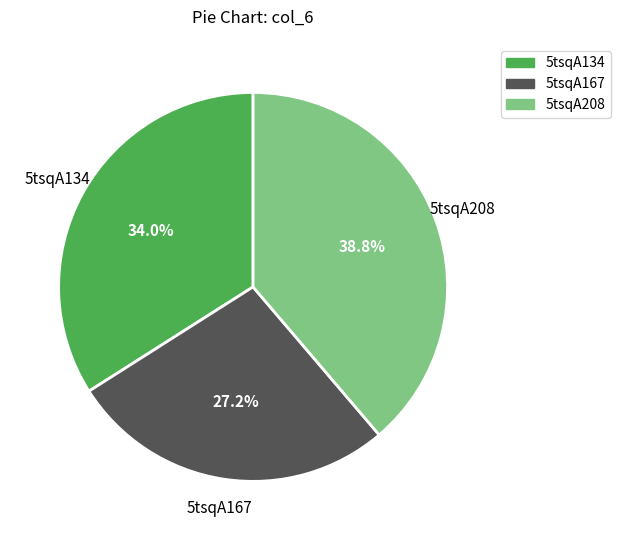

To the nearest percent, what portion does 5tsqA134 represent?

34%